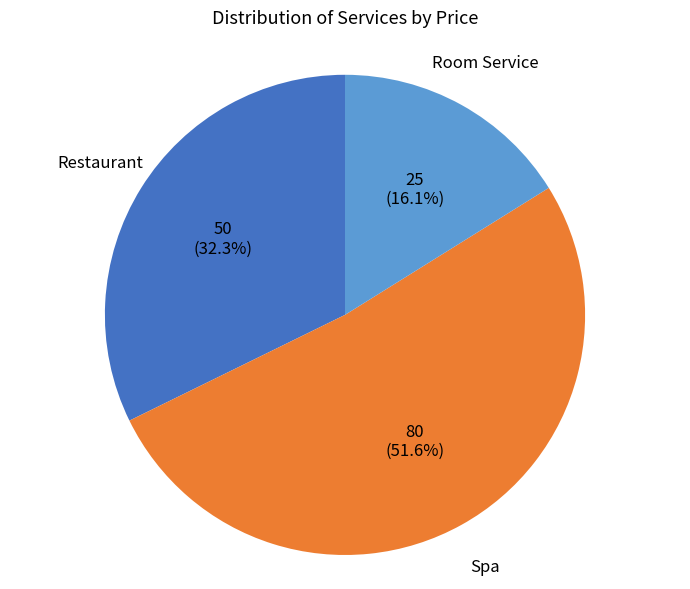

Is there any slice that represents more than half of the pie?

Yes